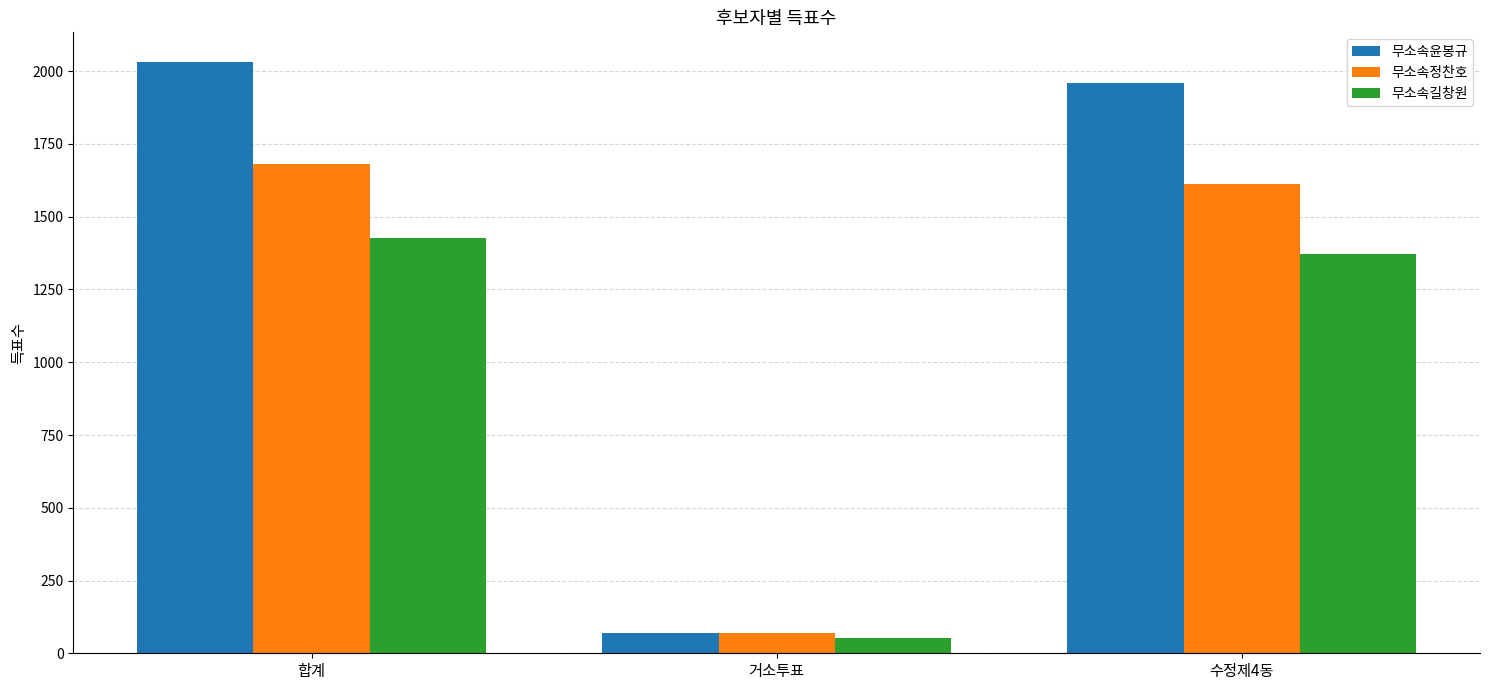

Reading left to right, list all the values displayed in this chart.

무소속윤봉규: 2032	71	1961
무소속정찬호: 1682	70	1612
무소속길창원: 1426	54	1372